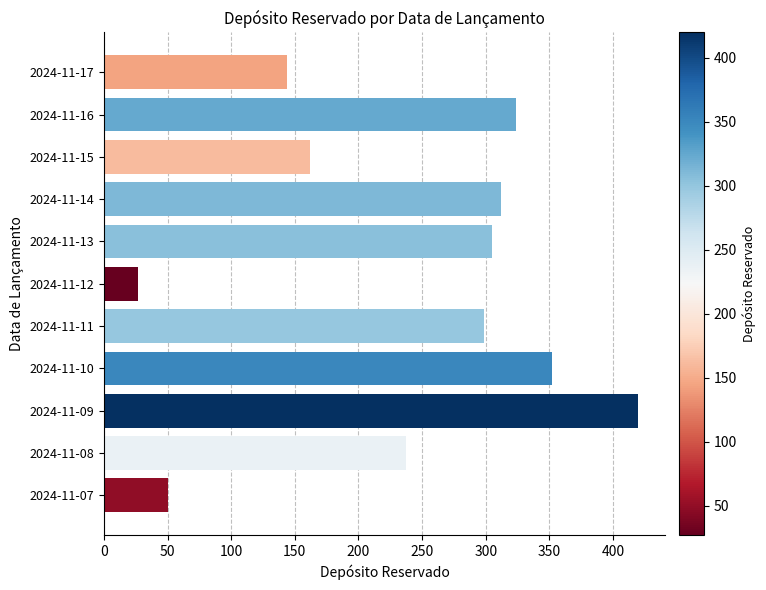

Where is the data nearest to the value 223?

2024-11-08